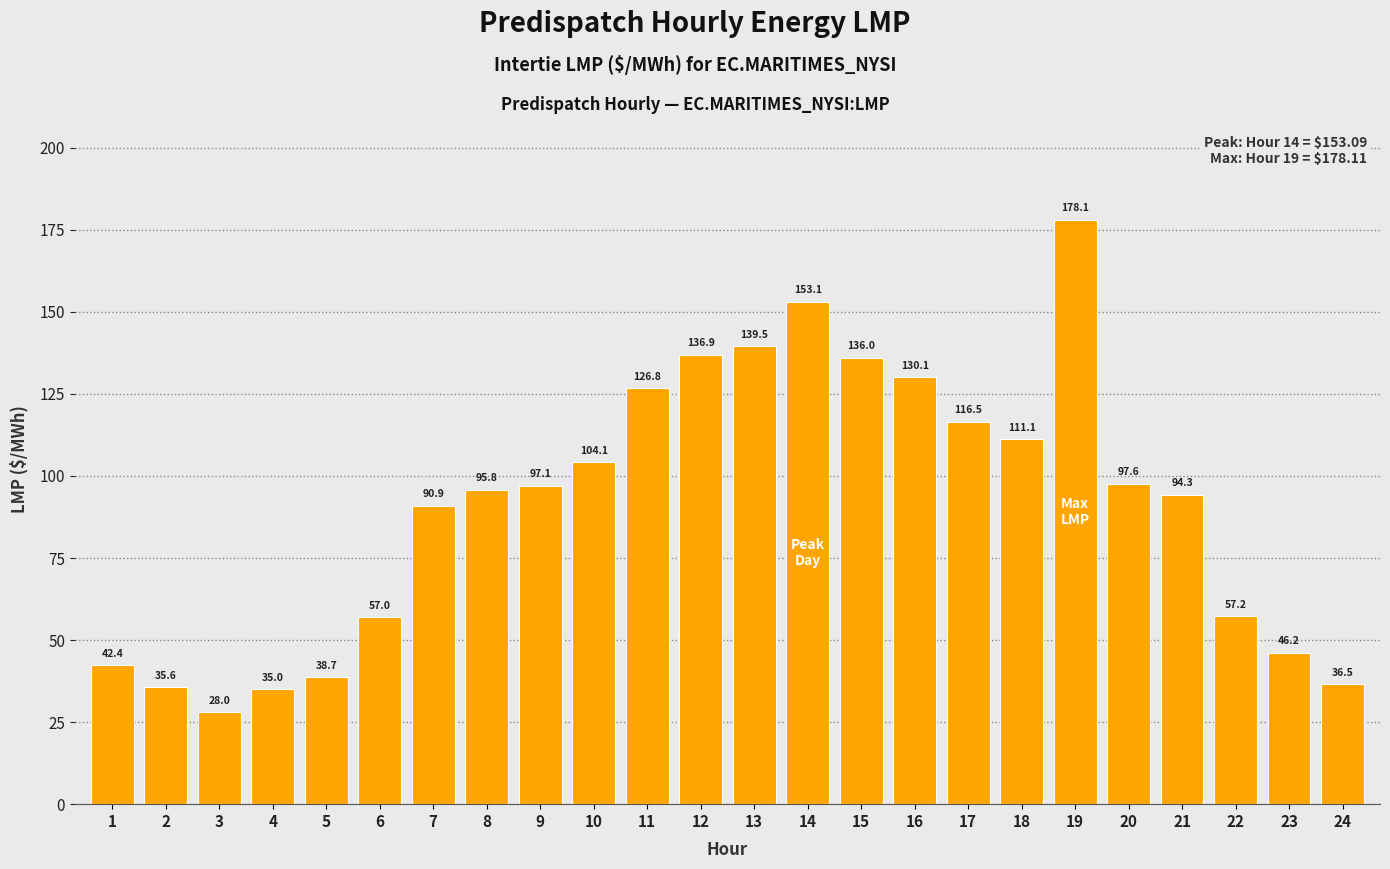

Where does the data first go above 97?

9